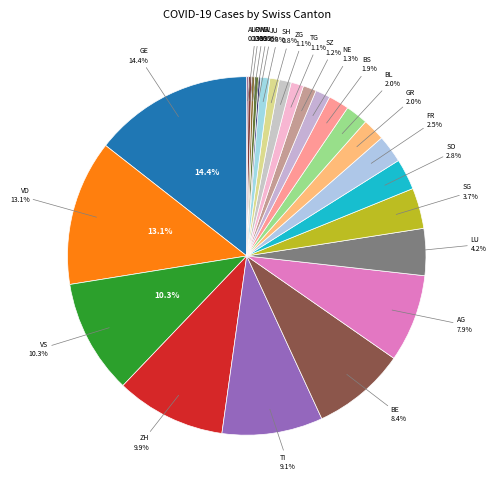

Does VD account for over 50% of the chart?

No